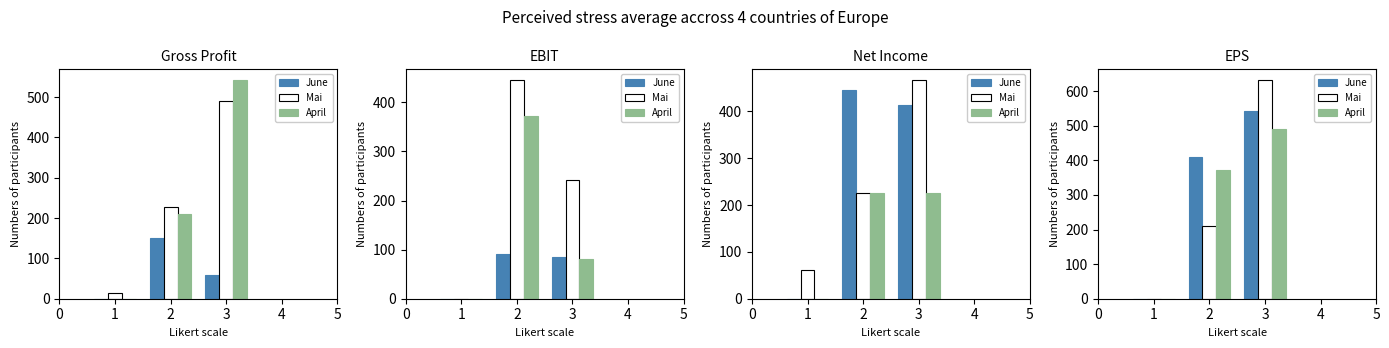

What is the value of the Mai bar at the 2nd from the left?

210.5